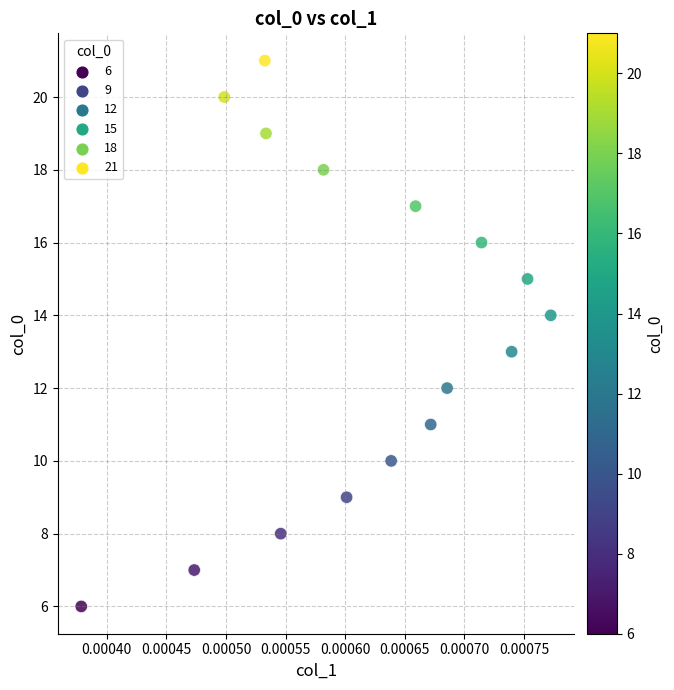

What is the range of Y values (max minus min)?

15